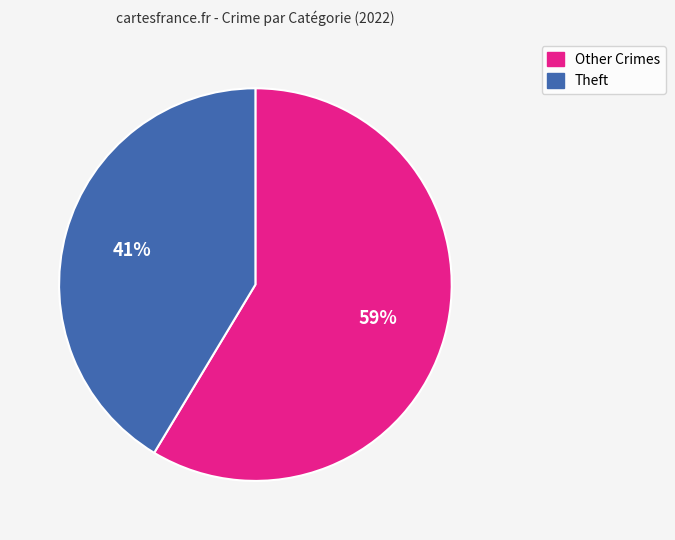

To the nearest percent, what is the average slice percentage?

50%